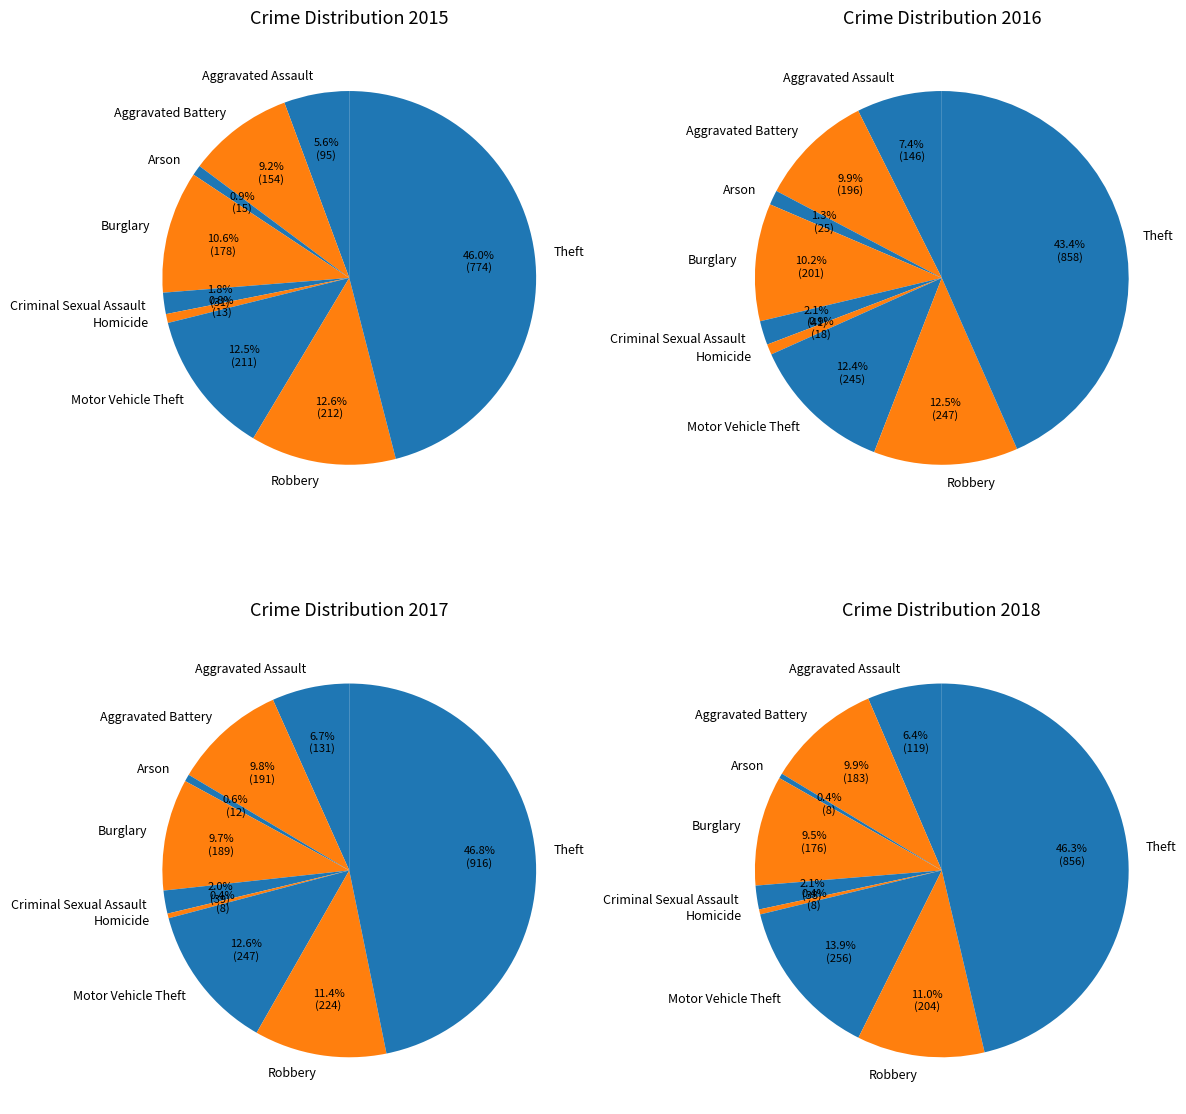

To the nearest percent, what portion does Criminal Sexual Assault represent?

2%